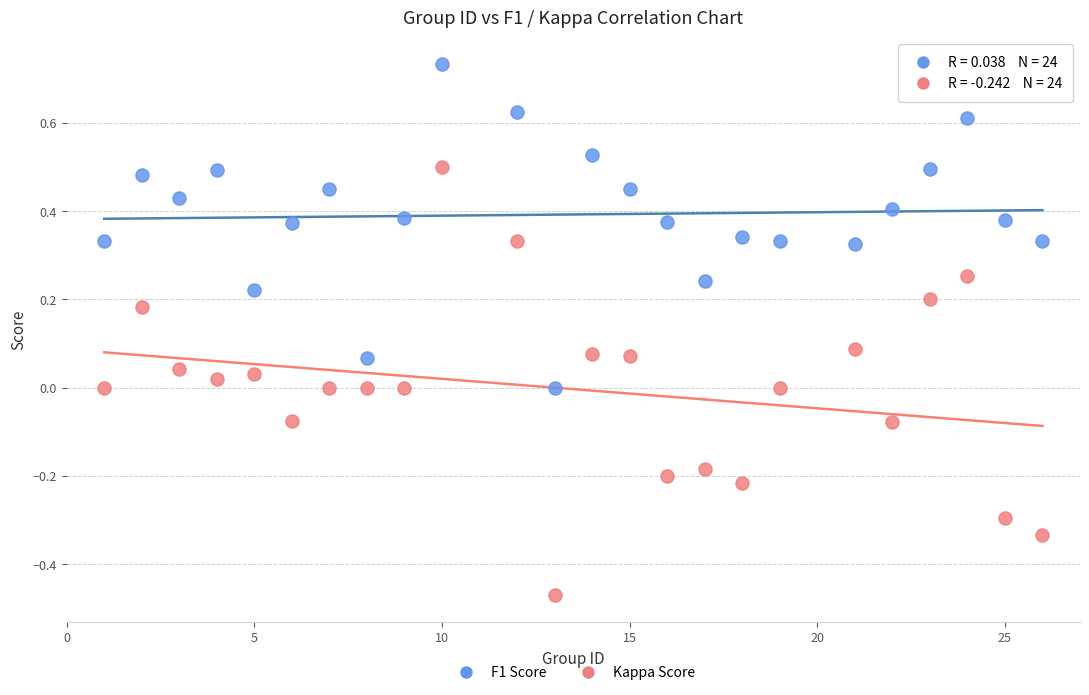

Which series has the widest spread of Y values?

Kappa Score